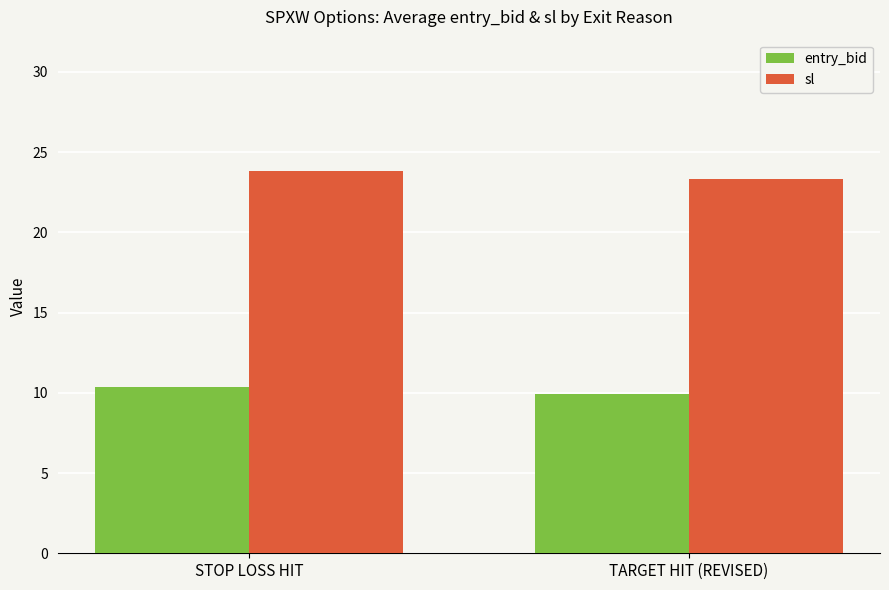

How many groups of bars are there?

2